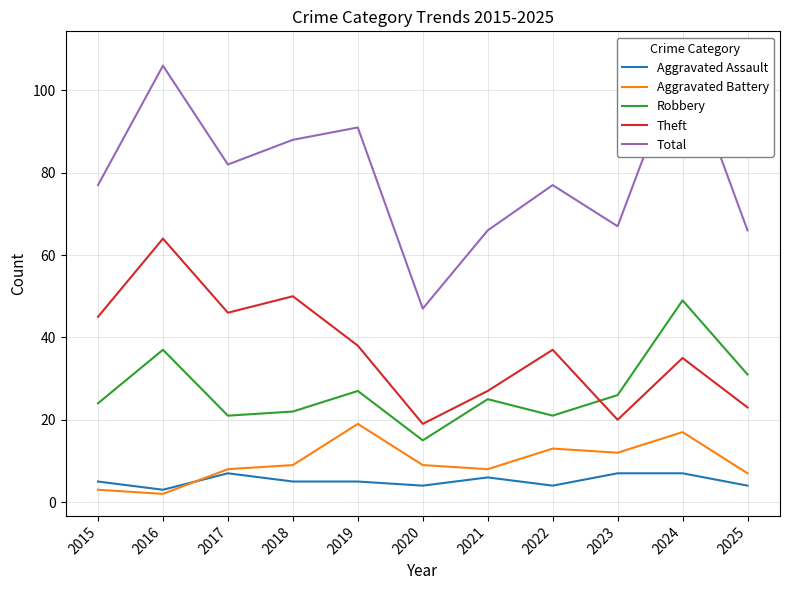

Is this an area chart (filled region under the line)?

No